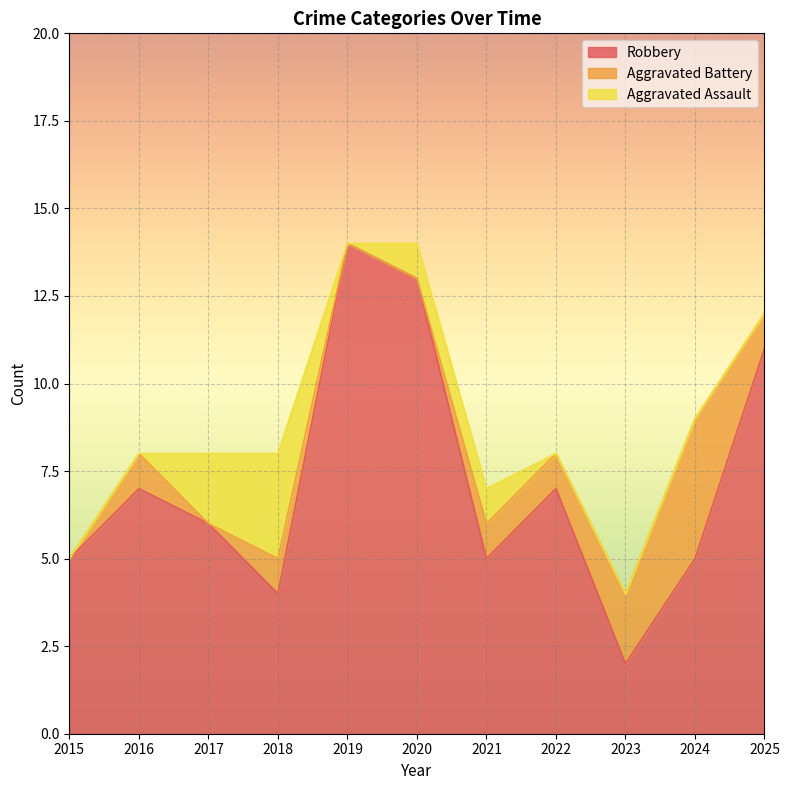

What is the difference between the highest and lowest values at 2016?

7